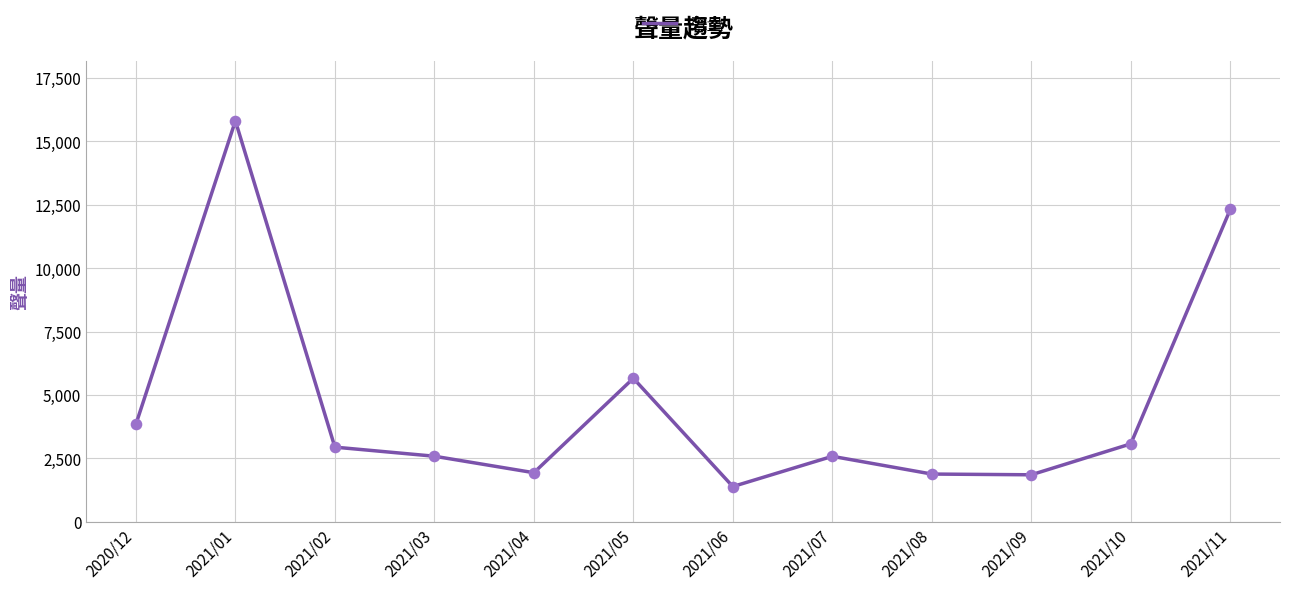

Between 2020/12 and 2021/09, which is larger?

2020/12